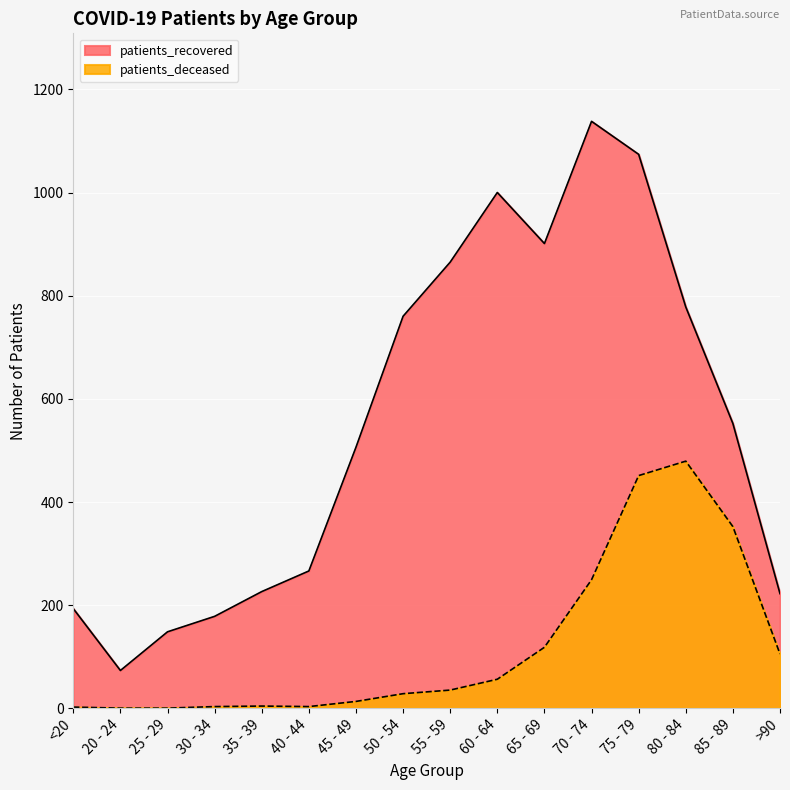

What is the lowest value of the patients_recovered series?

73